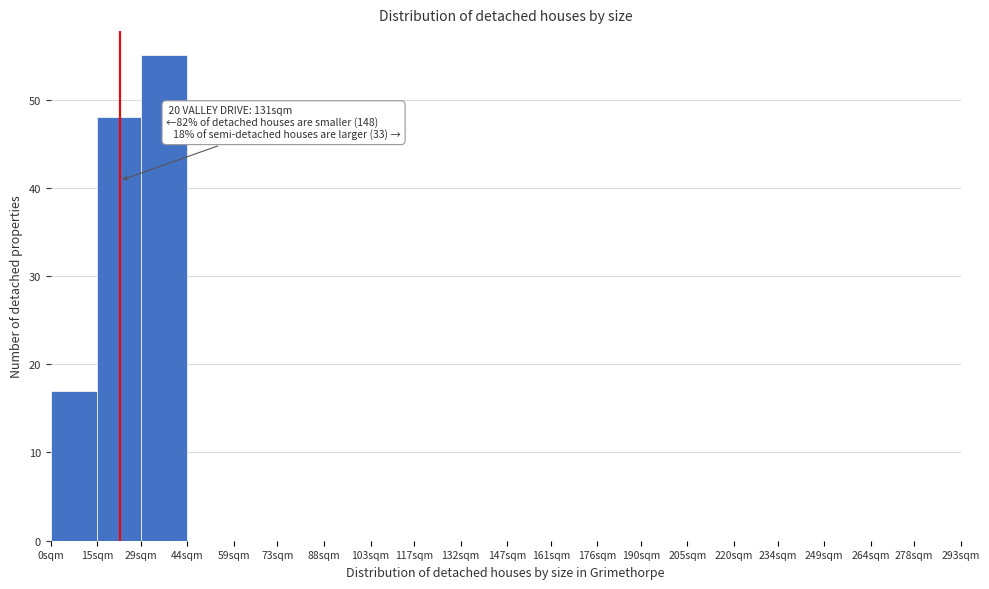

Reading left to right, extract all data points from this chart.

0sqm=17	15sqm=48	29sqm=55	44sqm=0	59sqm=0	73sqm=0	88sqm=0	103sqm=0	117sqm=0	132sqm=0	147sqm=0	161sqm=0	176sqm=0	190sqm=0	205sqm=0	220sqm=0	234sqm=0	249sqm=0	264sqm=0	278sqm=0